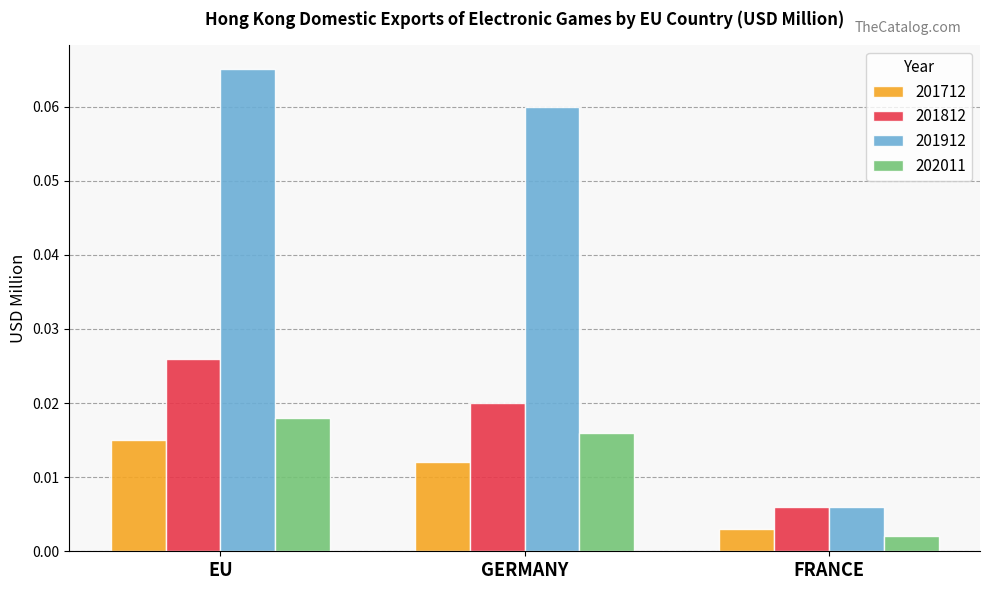

Is the value of 201812 at GERMANY greater than the value of 201912 at GERMANY?

No